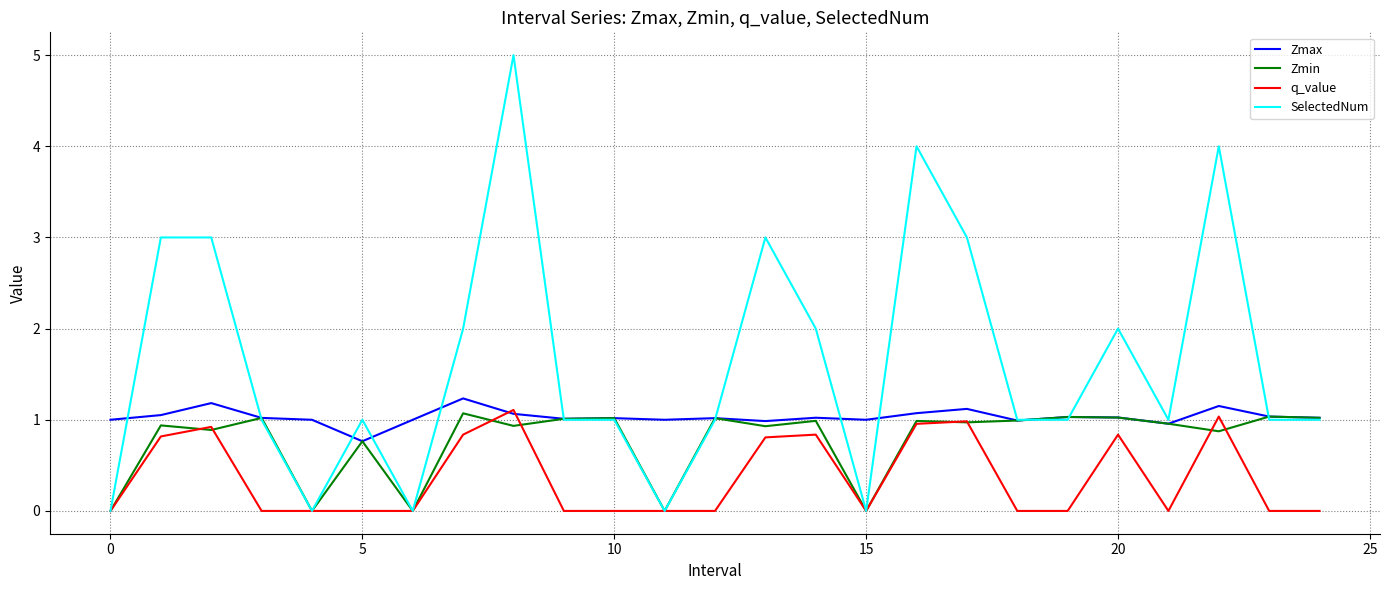

Which series has the largest range (max minus min)?

SelectedNum